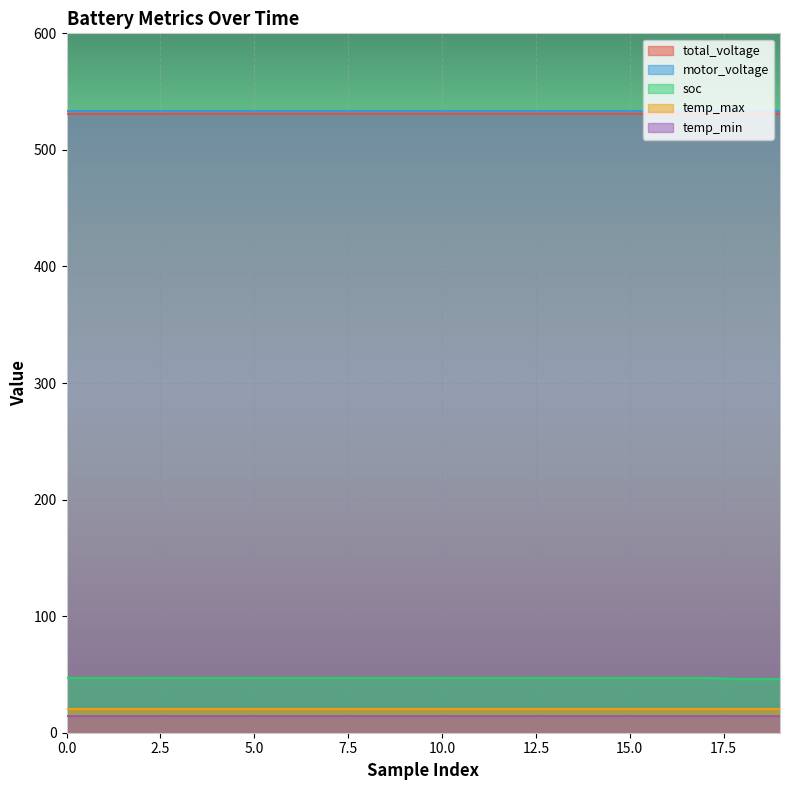

What is the difference between the highest and lowest values at 7?

519.0